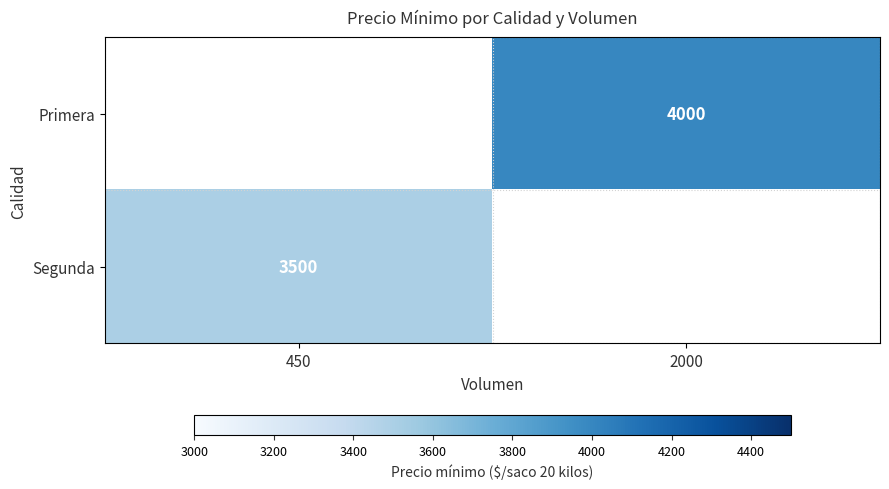

The Primera series shows 5305 at 2000. True or false?

False